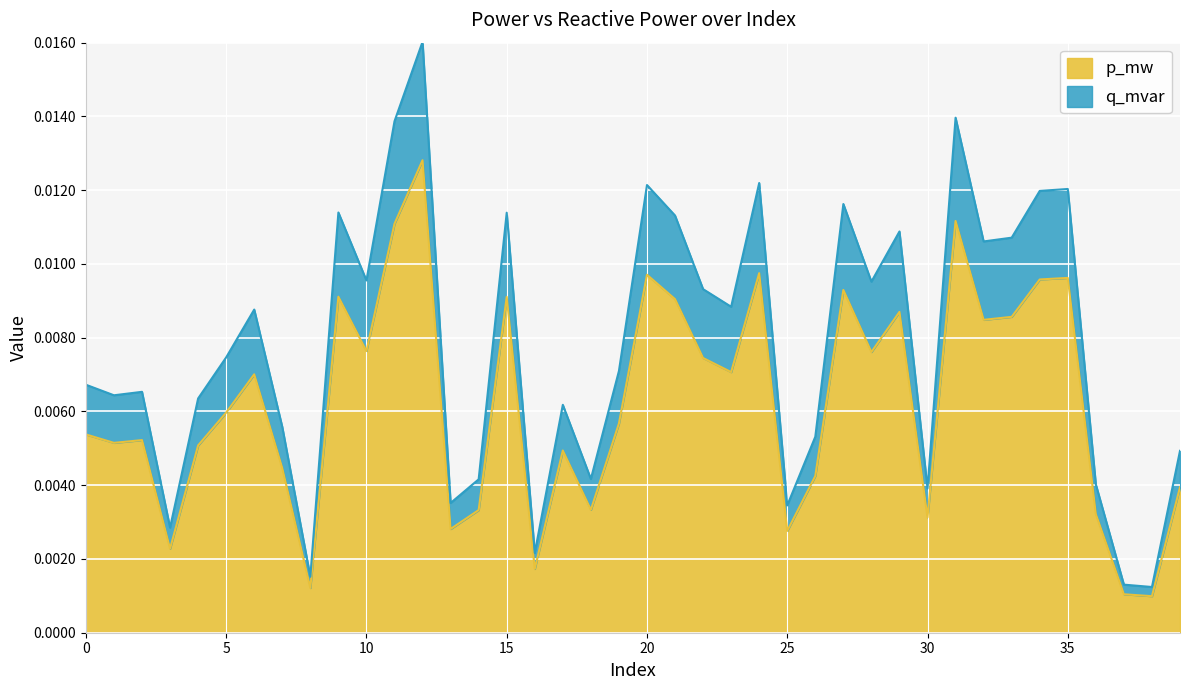

What is the sum of all q_mvar values?

0.3